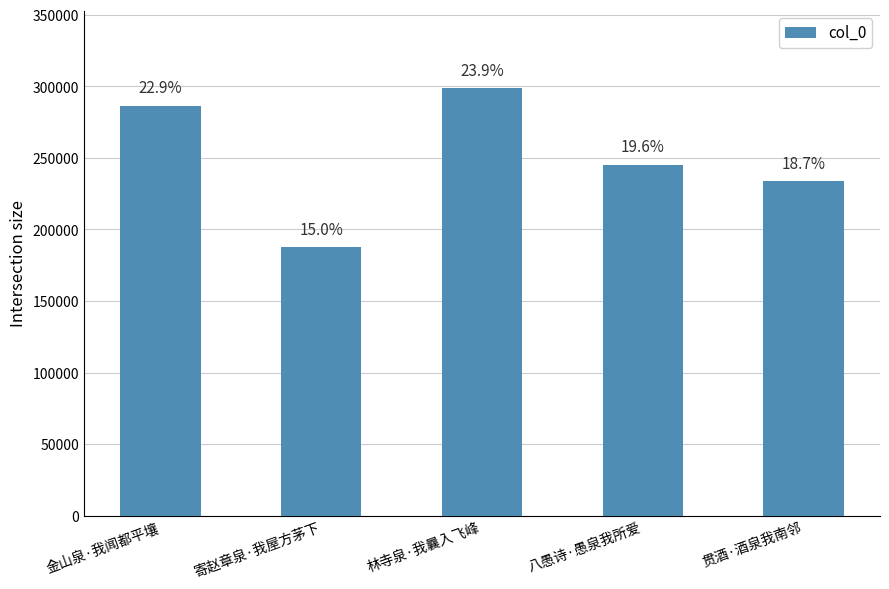

What is the value of the 2nd bar from the left?

187668